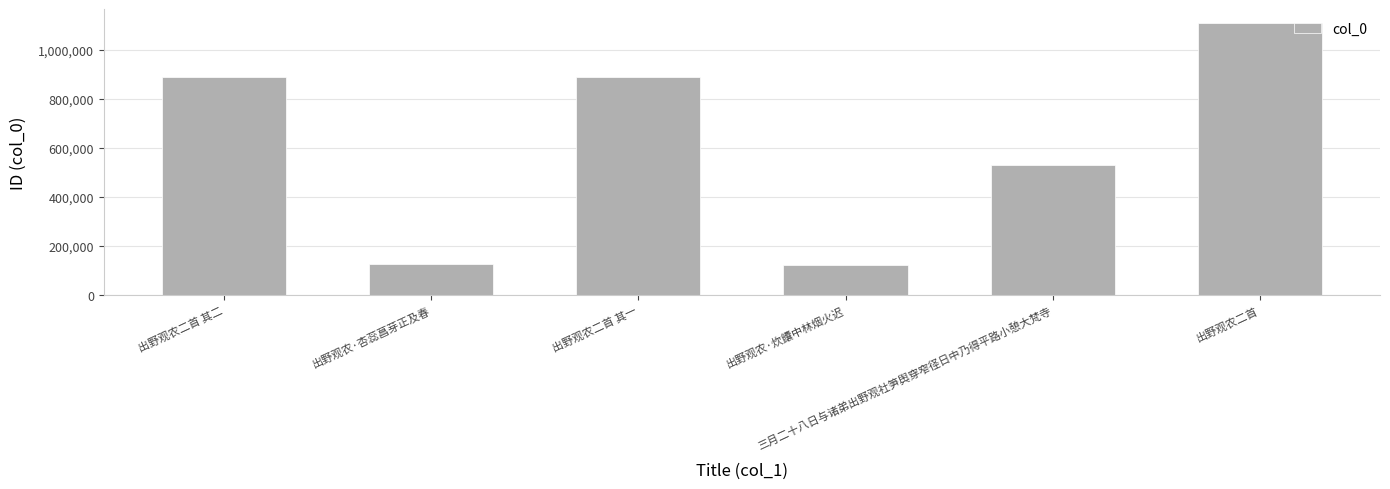

What is the minimum value shown in the chart?

124038